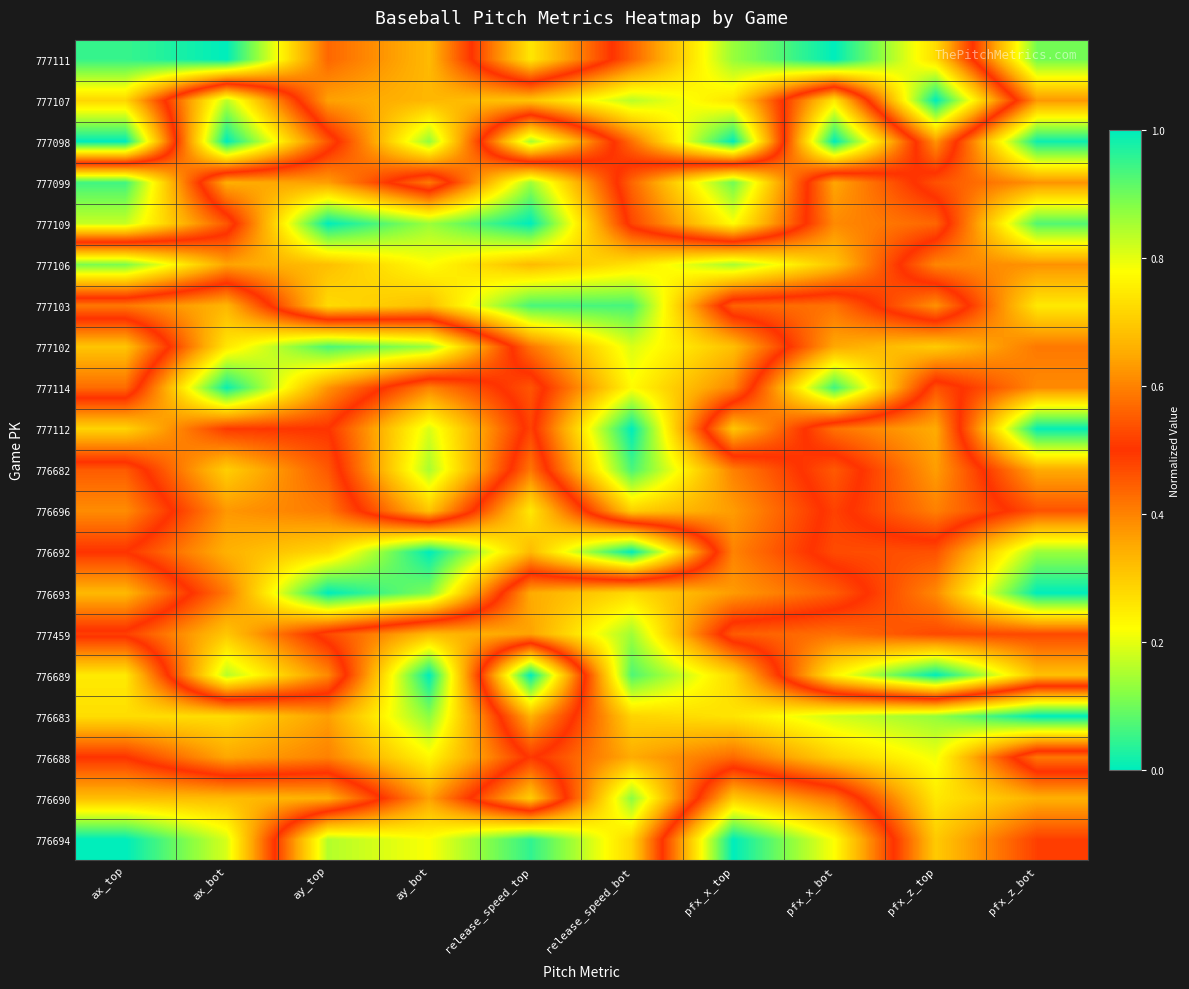

What is the total value across all series at pfx_z_bot?

6.7